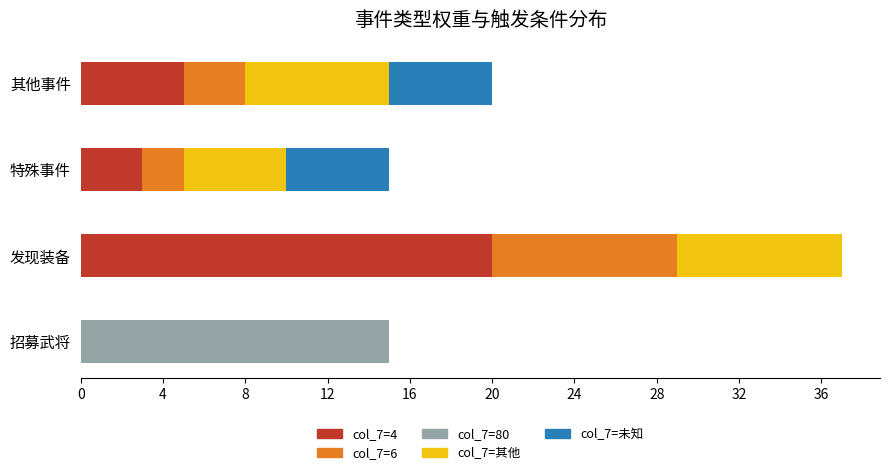

True or false: col_7=4 has a value of 2 at 其他事件.

False